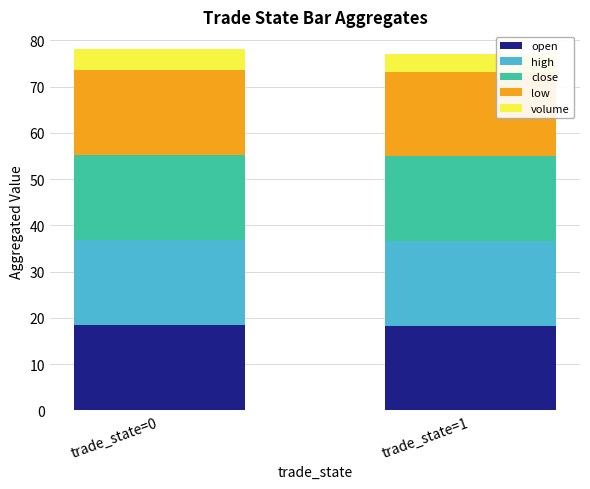

What is the maximum value for open?

18.4